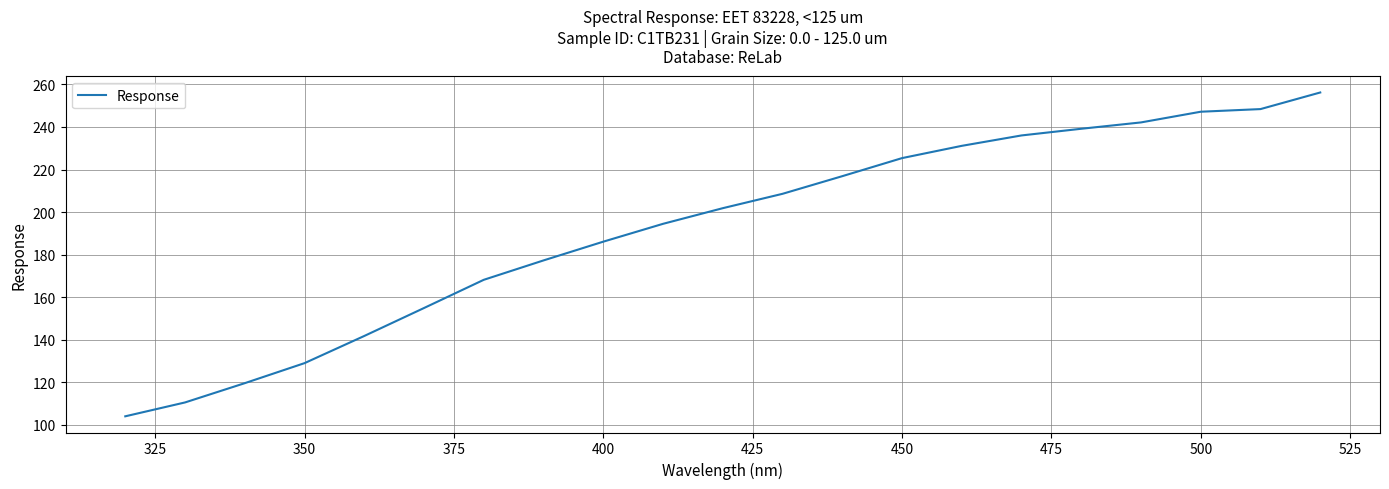

What is the maximum value shown in the chart?

256.2